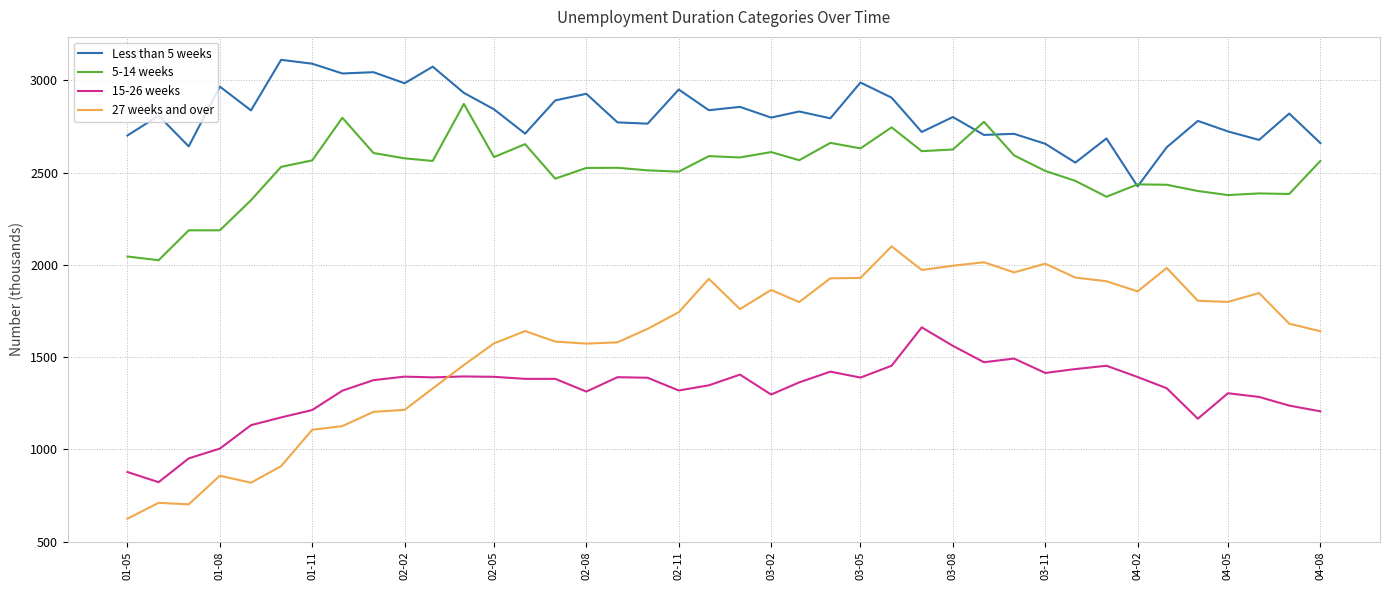

Which series has the largest total across all categories?

Less than 5 weeks